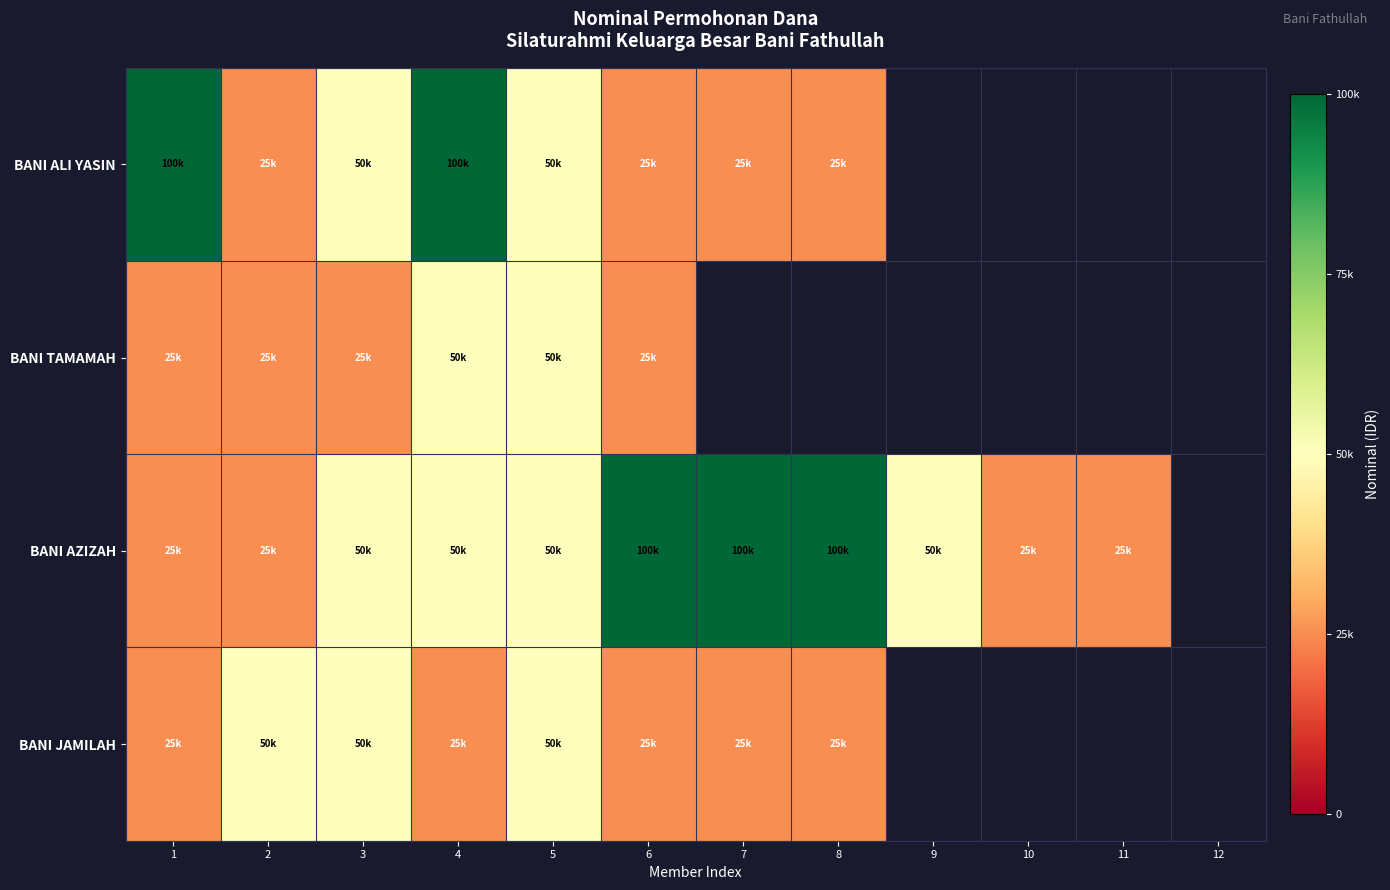

Between 4 and 1, which is larger?

4